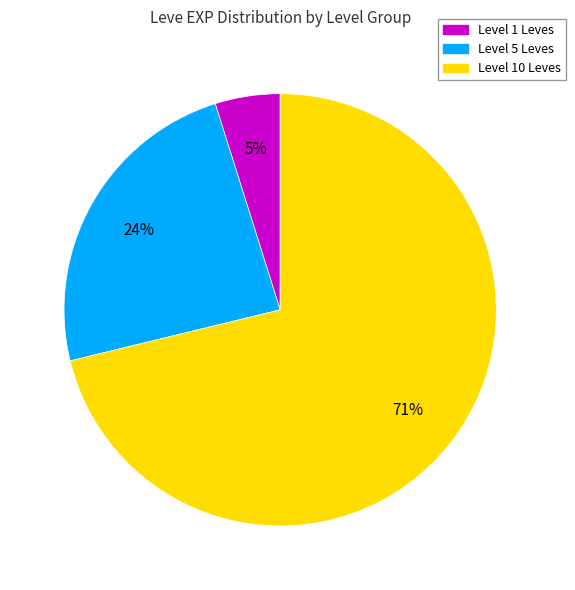

Does any single category account for the majority?

Yes